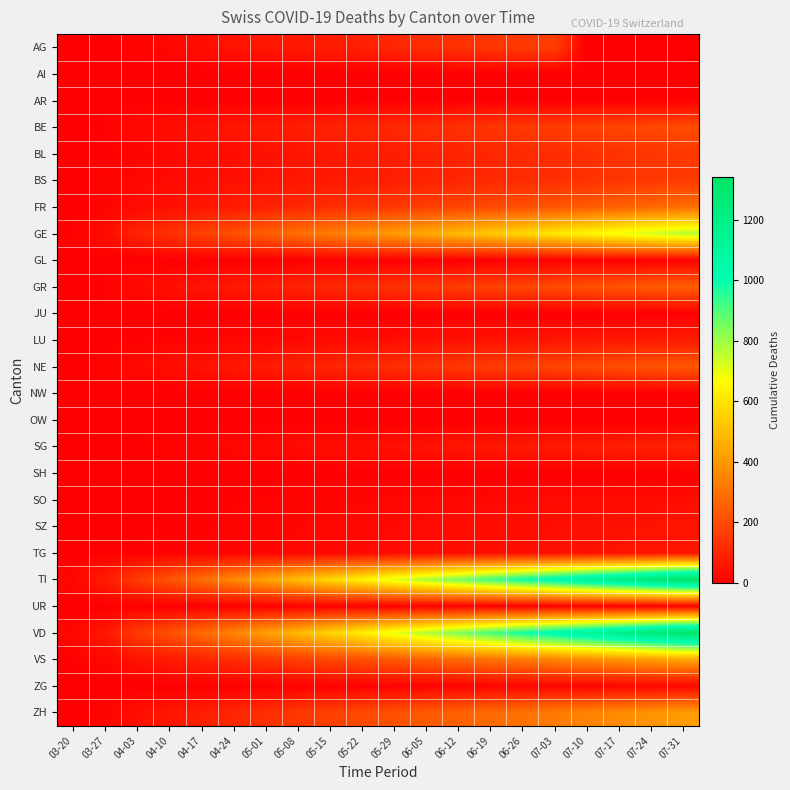

Which series has the widest spread of values?

TI